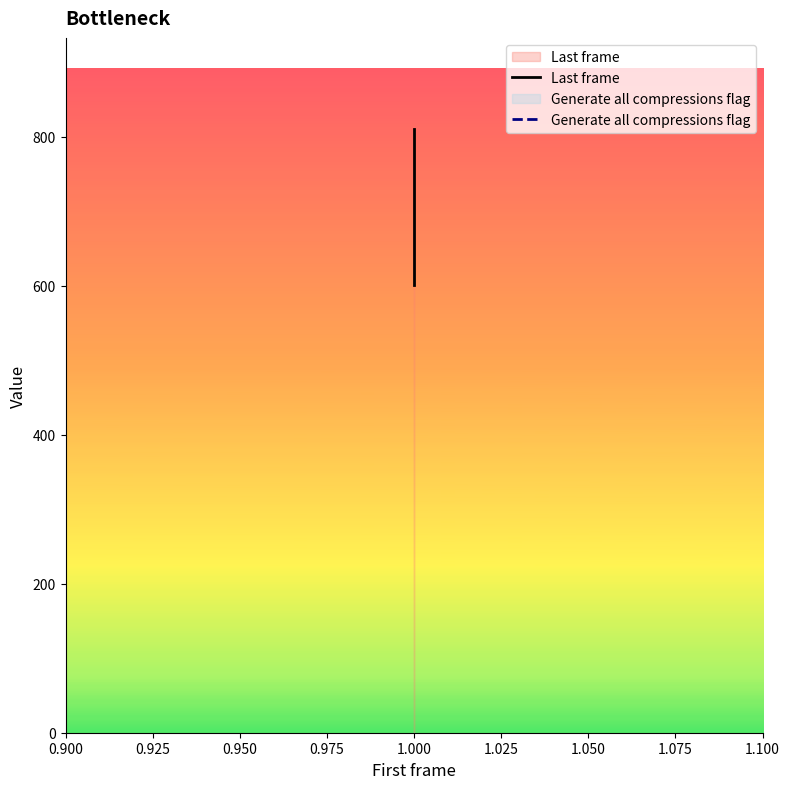

Rank the series by their average value, from lowest to highest.

Generate all compressions flag, Last frame